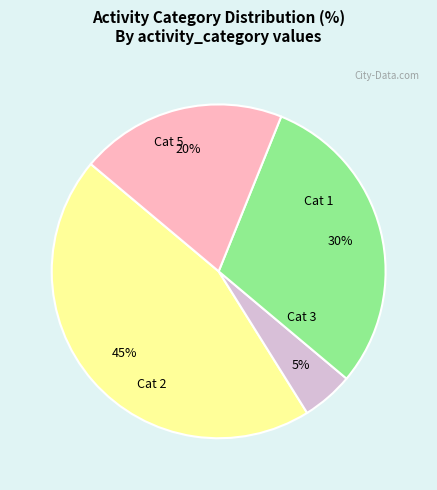

Count the number of slices in the pie.

4